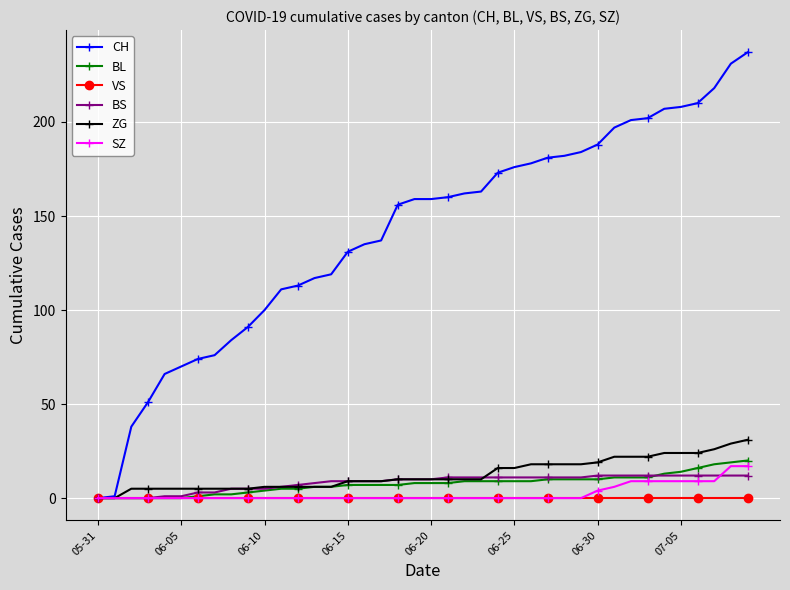

What is the highest value of the SZ series?

17